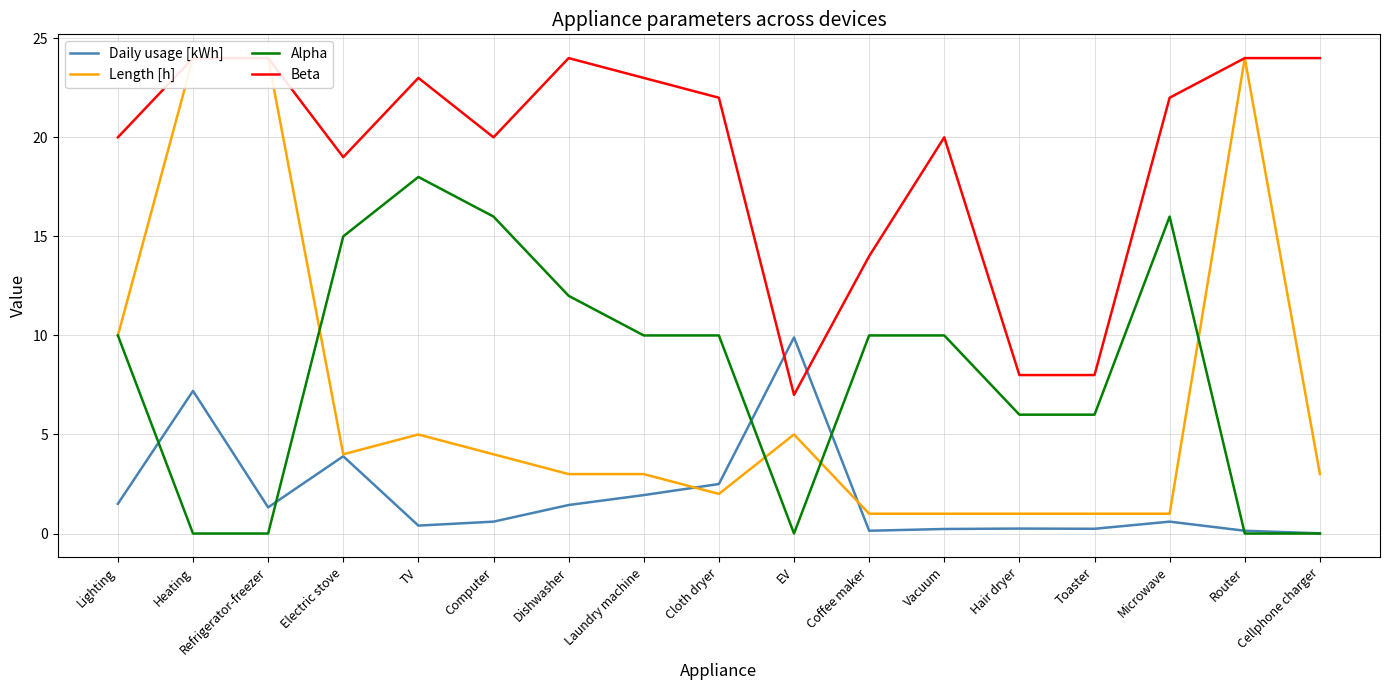

What is the label of the 5th point from the left?

TV